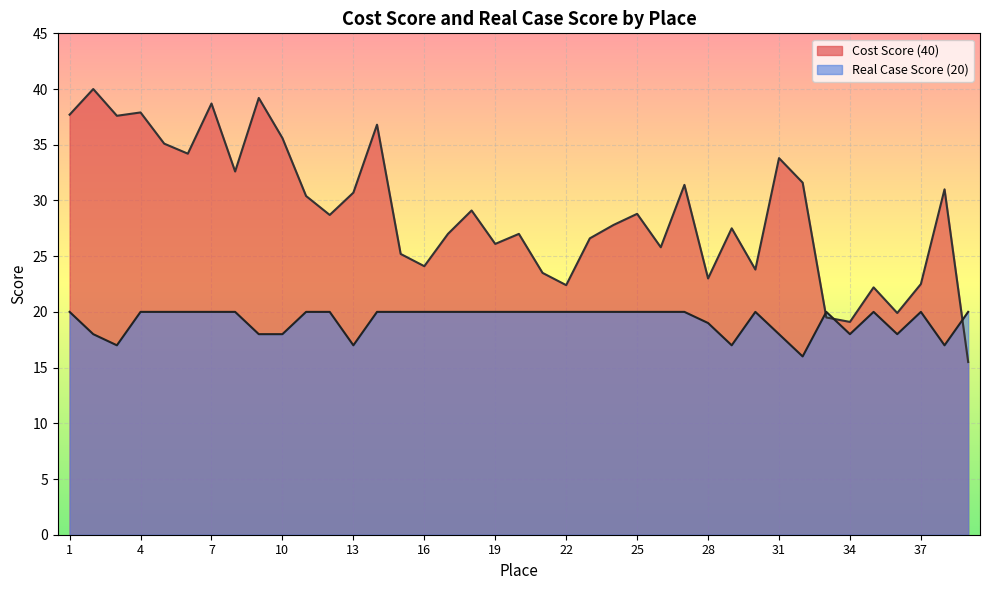

Is the value of Real Case Score (20) at 18 greater than the value of Cost Score (40) at 4?

No